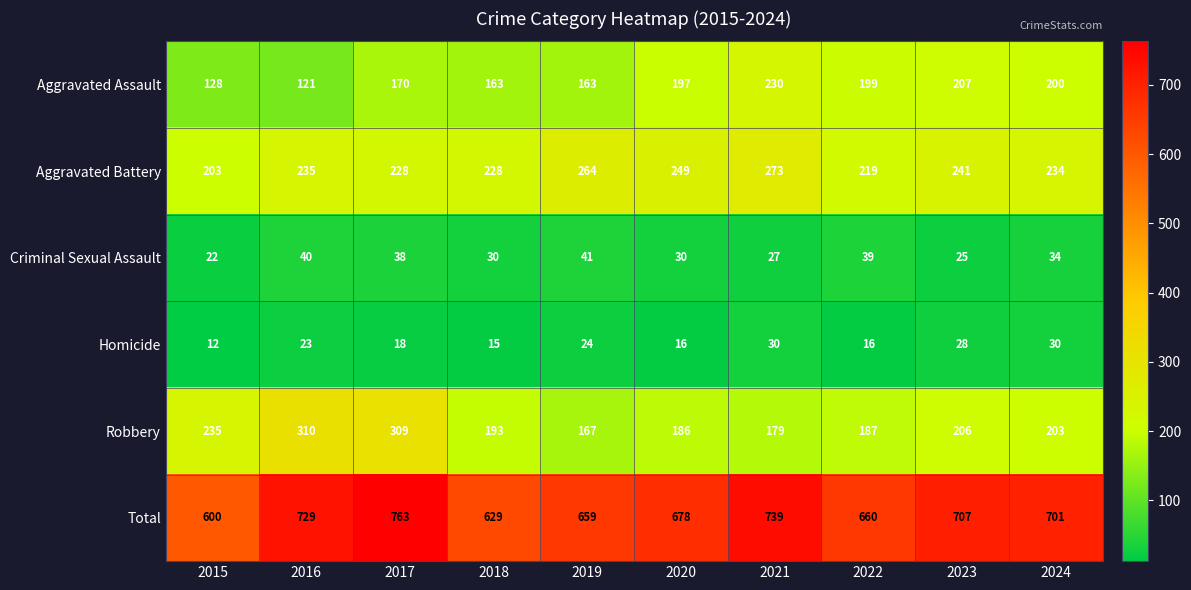

True or false: Robbery has a value of 193 at 2018.

True